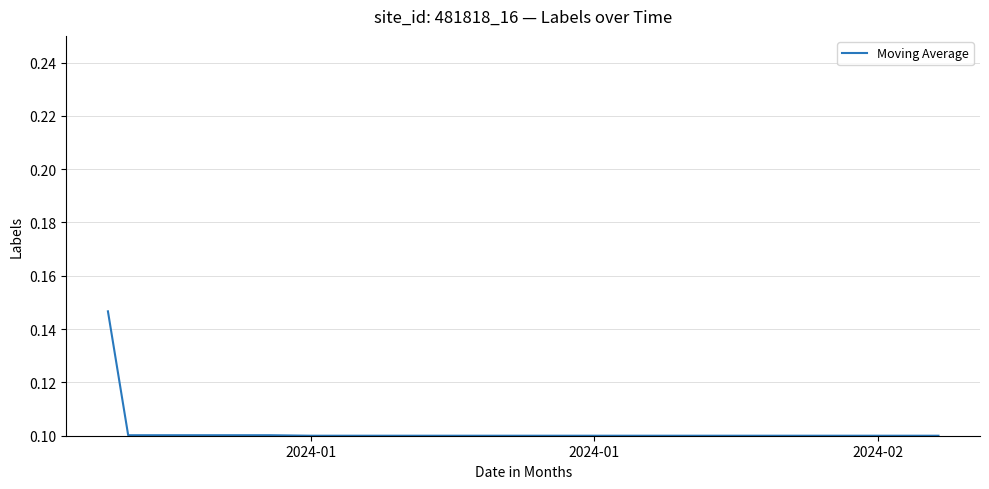

Does the chart have visible grid lines?

Yes